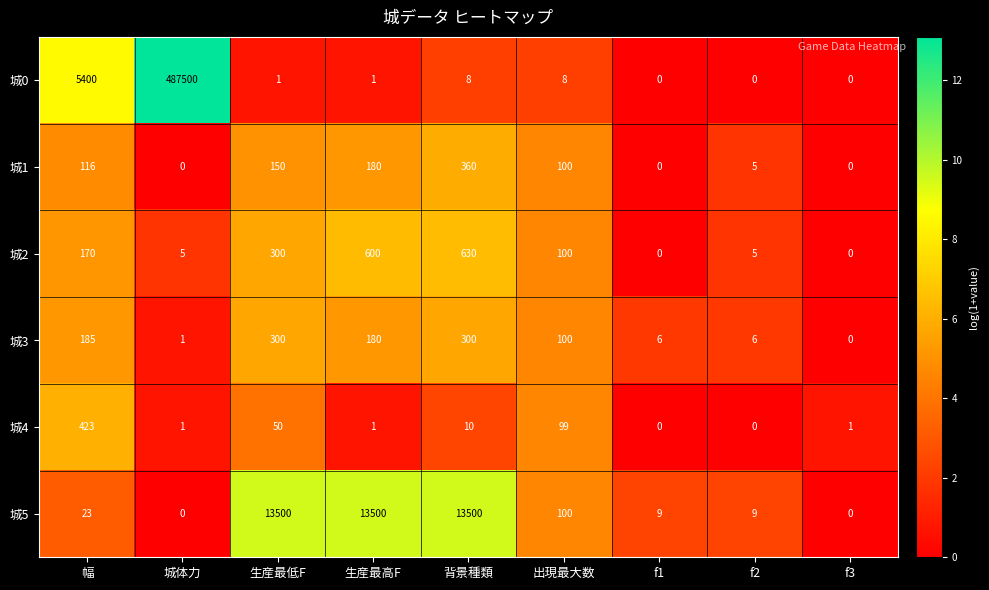

At which category does the chart reach its peak across all series?

城体力